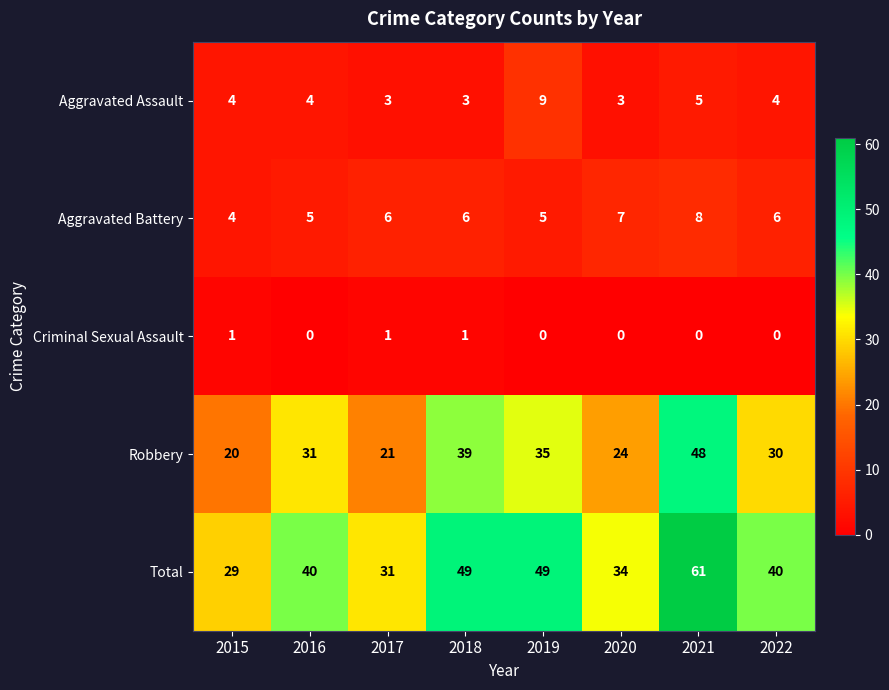

At 2020, list the series in order from largest to smallest.

Total, Robbery, Aggravated Battery, Aggravated Assault, Criminal Sexual Assault